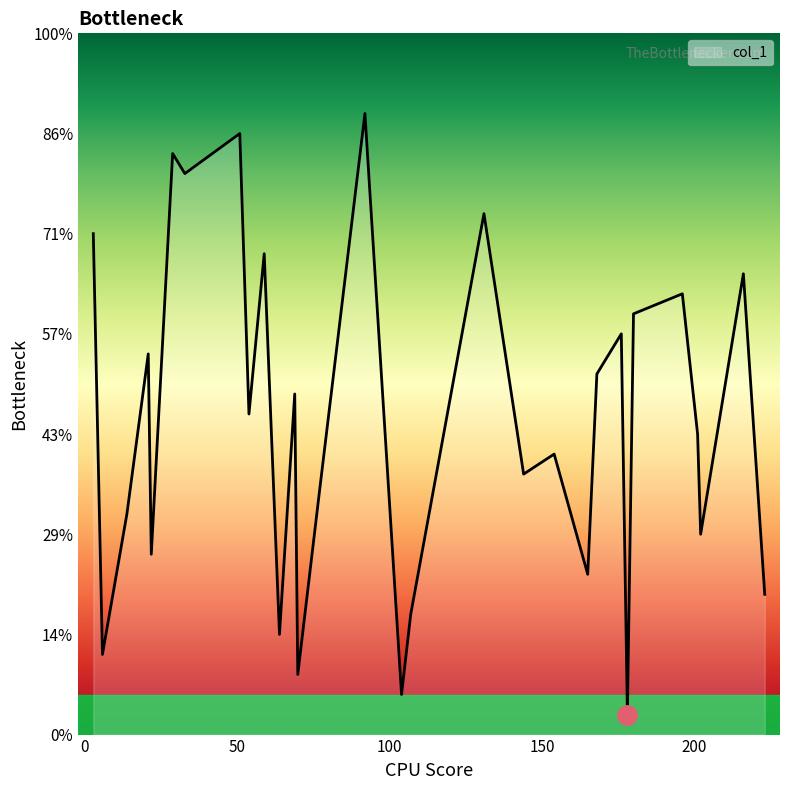

Does the chart have visible grid lines?

No